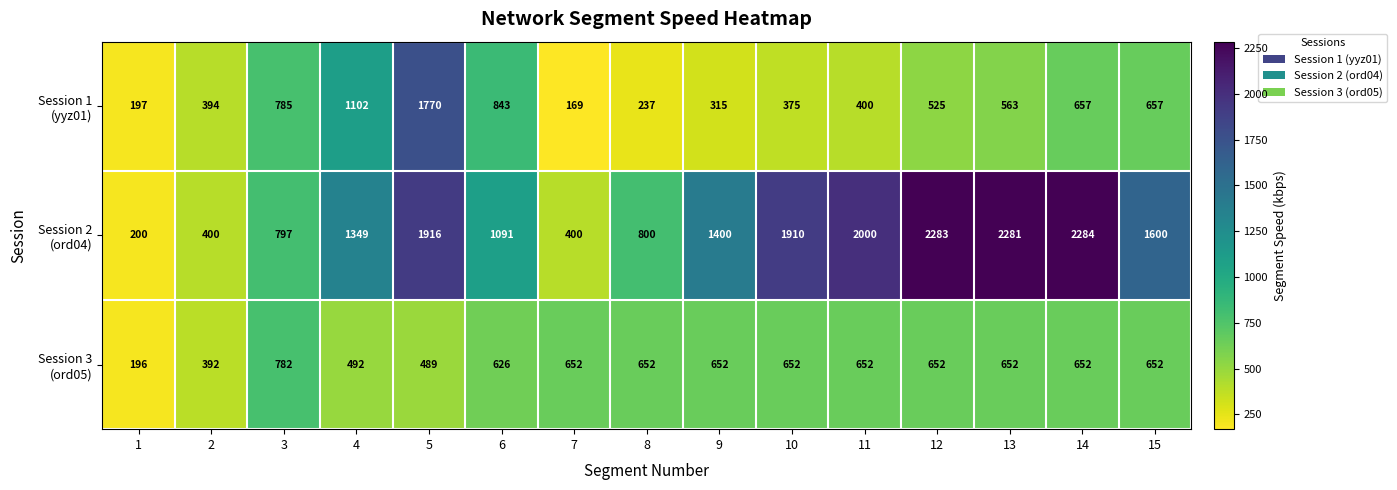

Which label corresponds to the smallest value in the chart?

7